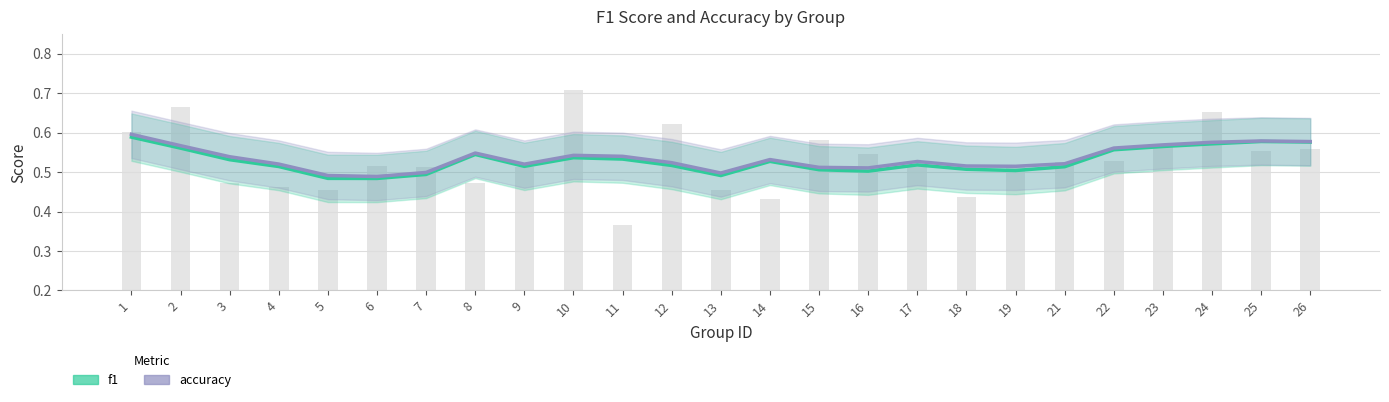

Count the number of data series in this chart.

2